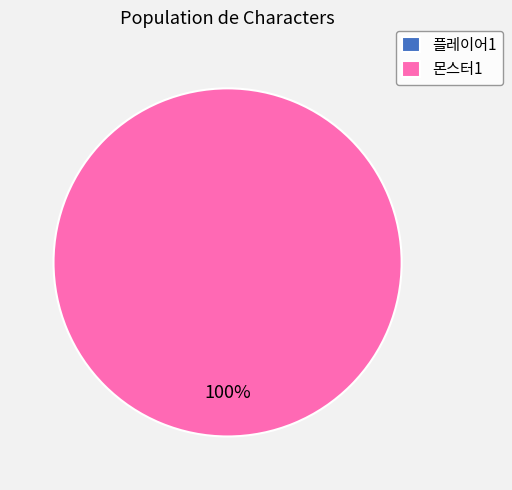

What percentage is the 2 slice, to the nearest percent?

100%